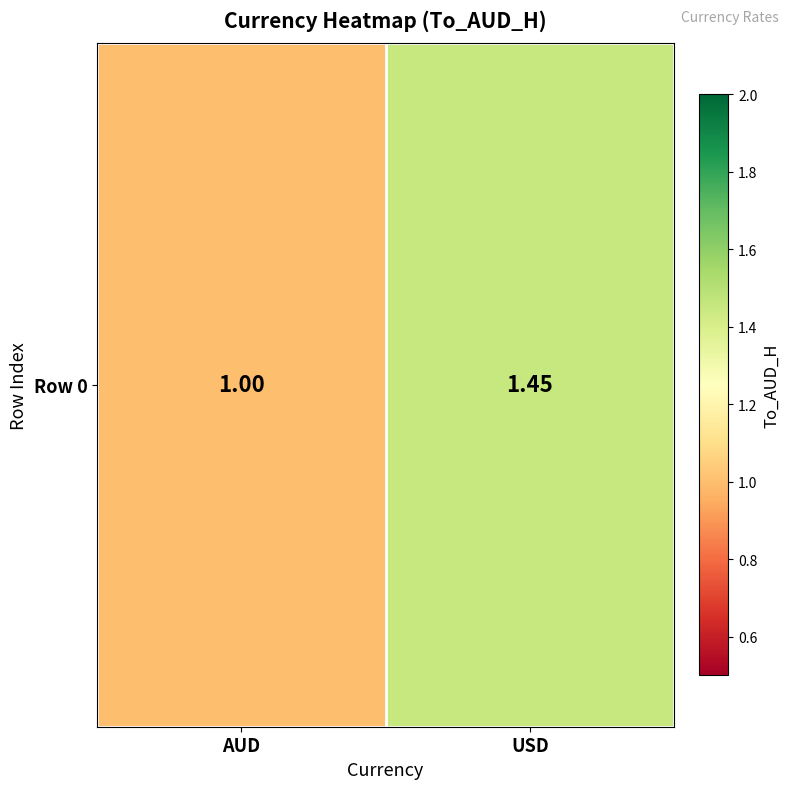

Rank the categories by value from highest to lowest.

USD, AUD